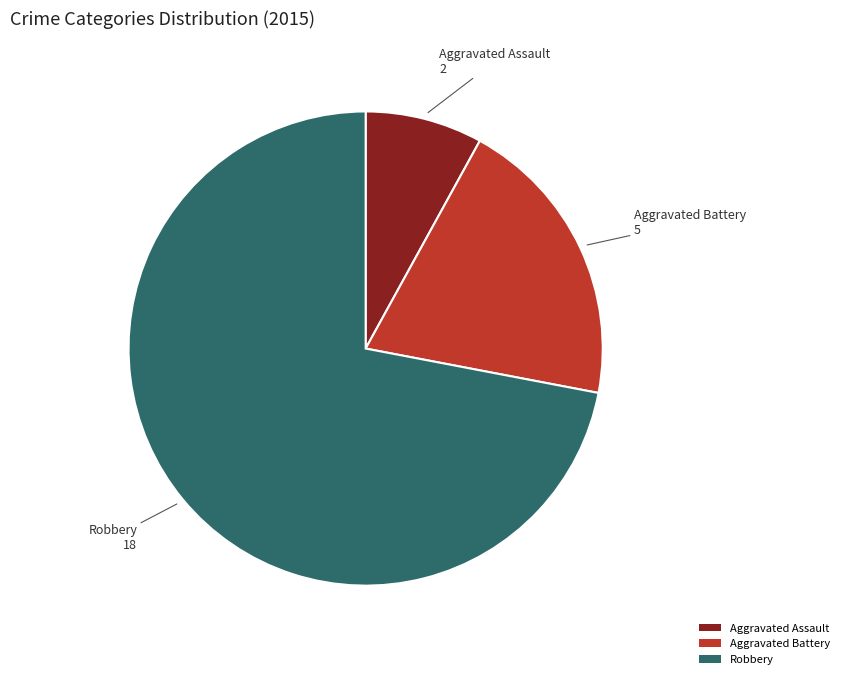

Which category has the biggest portion of the pie?

Robbery